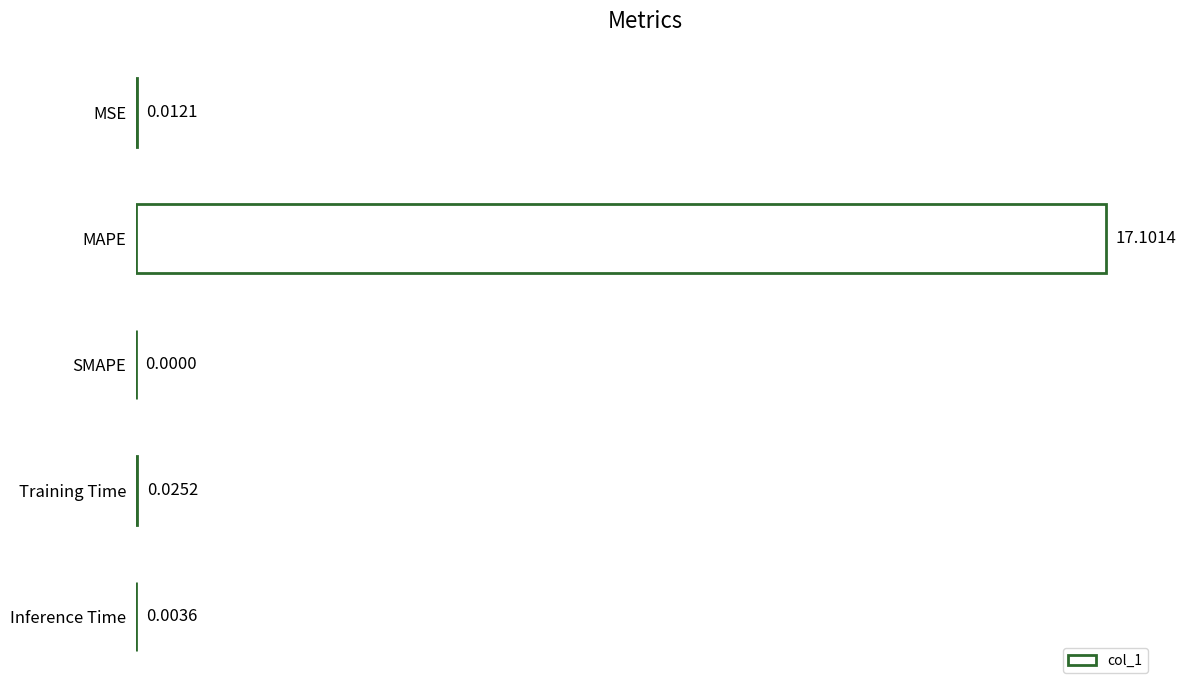

What is the sum of all values?

17.1